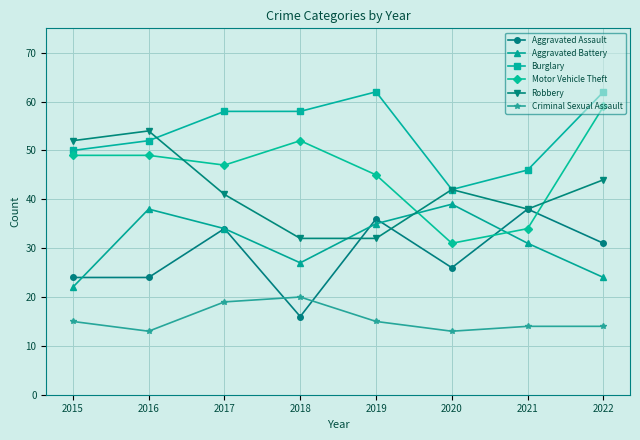

List the series in order of their peak value, highest first.

Burglary, Motor Vehicle Theft, Robbery, Aggravated Battery, Aggravated Assault, Criminal Sexual Assault